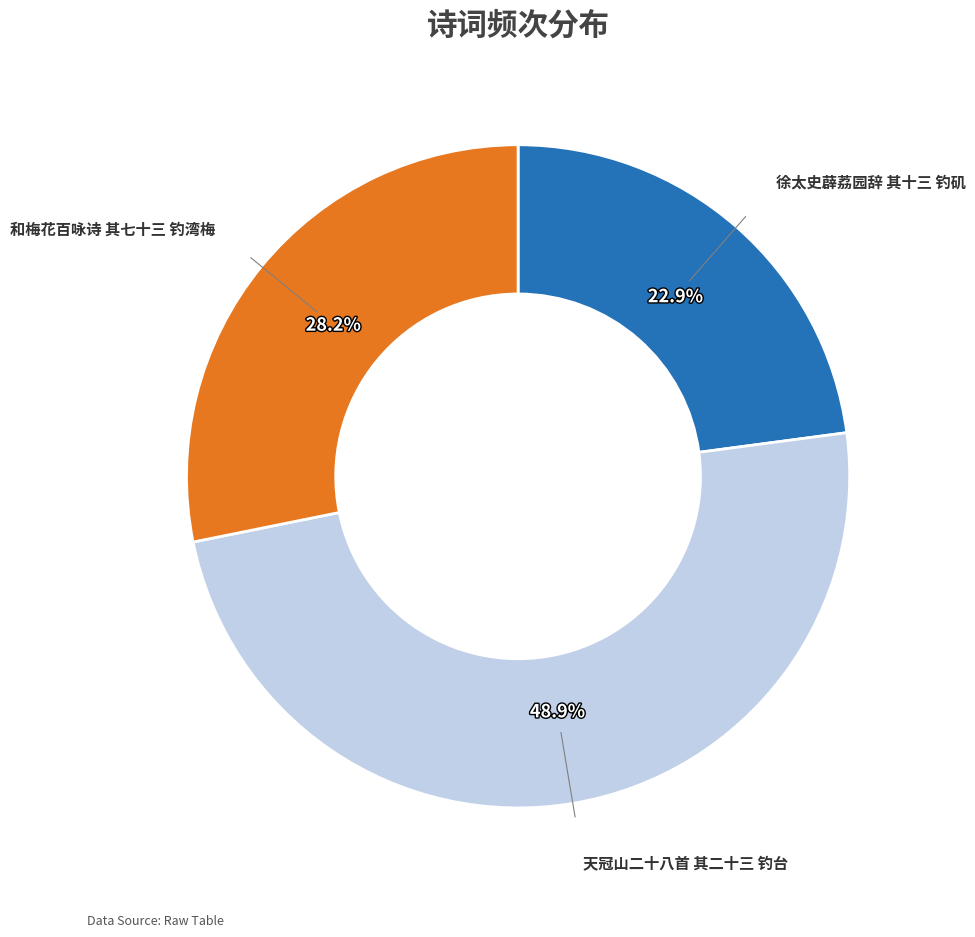

Does any single category account for the majority?

No